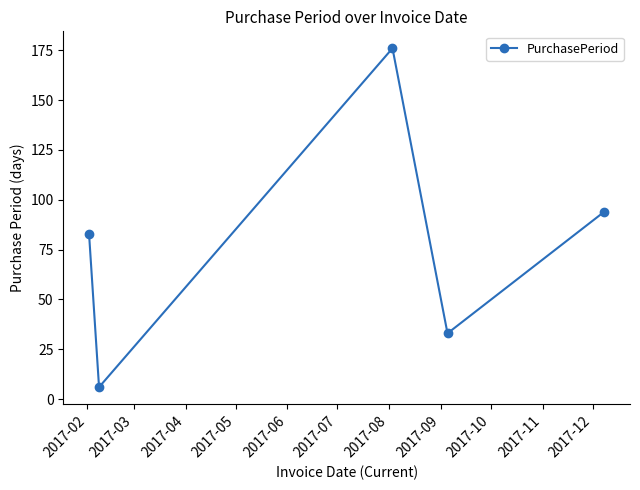

What is the greatest value displayed?

176